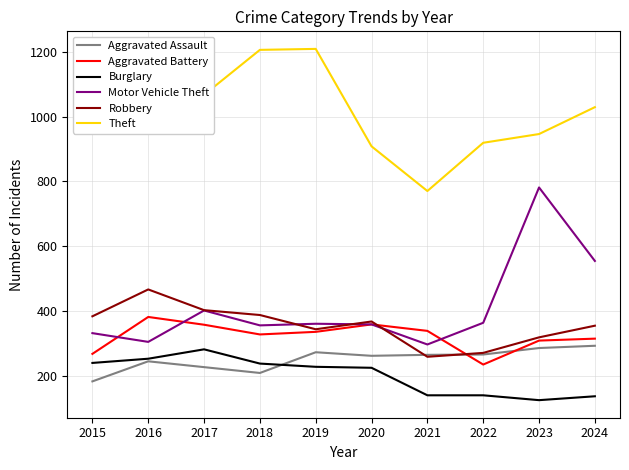

The value of Robbery at 2021 is 258. True or false?

True